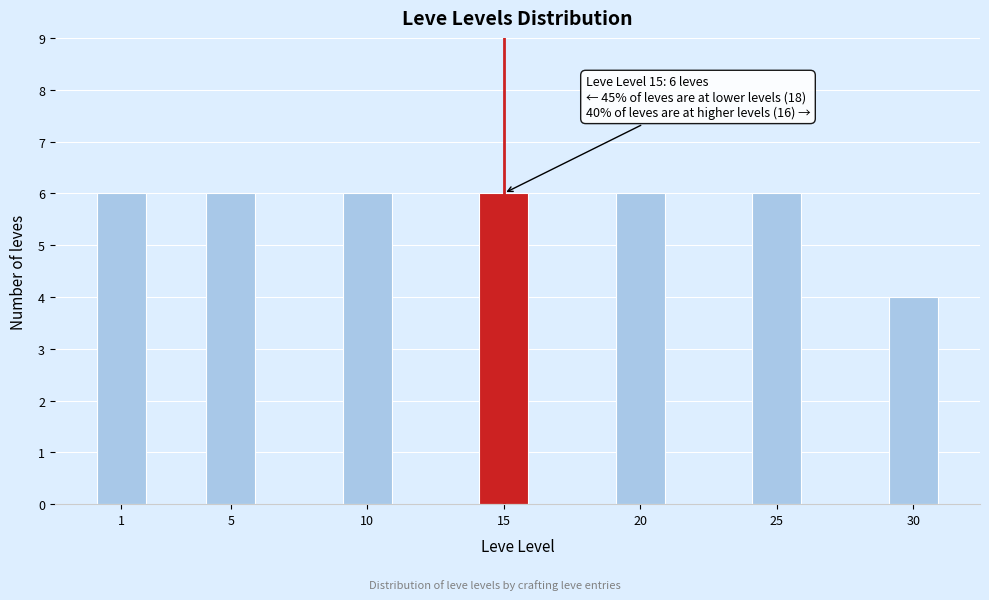

Reading right to left, extract all data points from this chart.

30=4	25=6	20=6	15=6	10=6	5=6	1=6